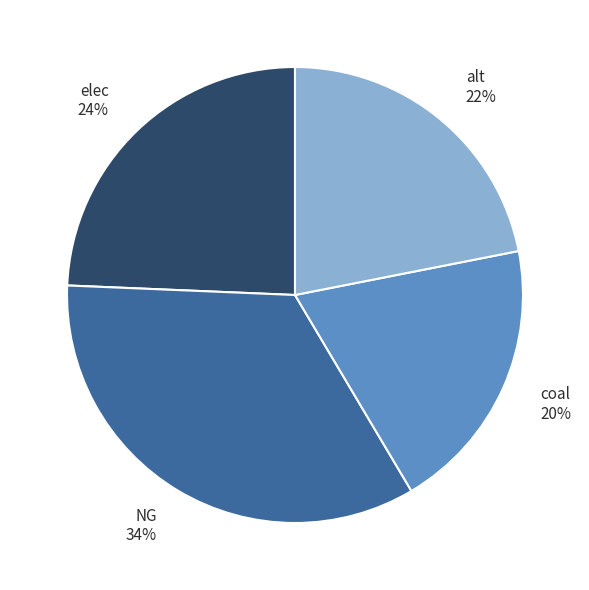

Approximately how many times larger is the value at coal compared to elec?

0.8